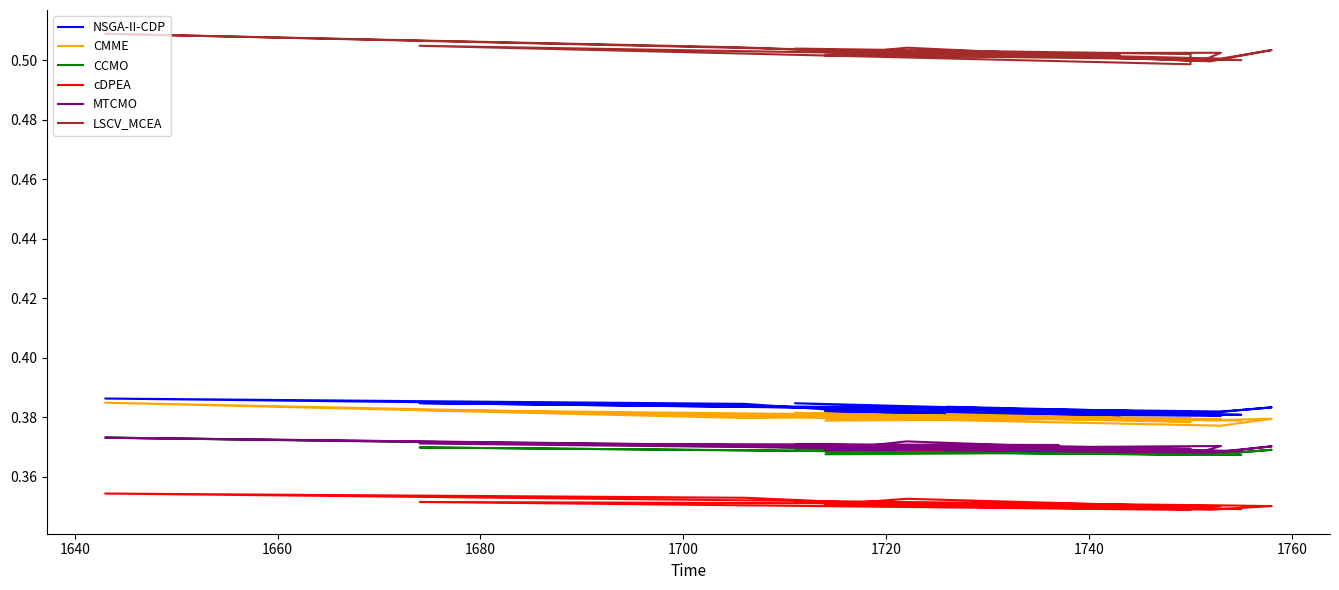

True or false: LSCV_MCEA and cDPEA cross at least once.

False